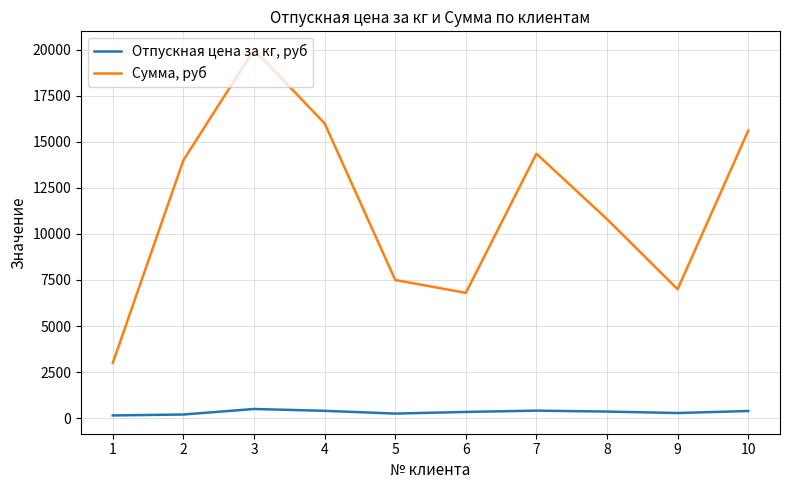

Where does the Отпускная цена за кг, руб series first go above 360?

3